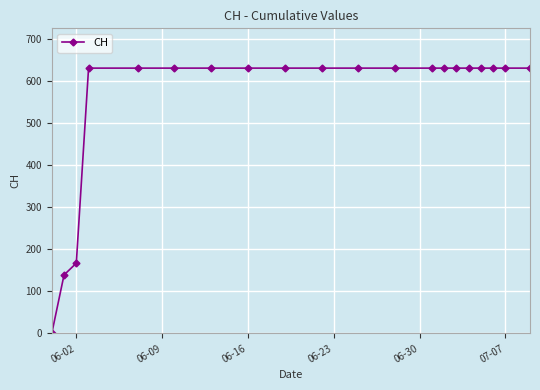

What is the greatest value displayed?

631